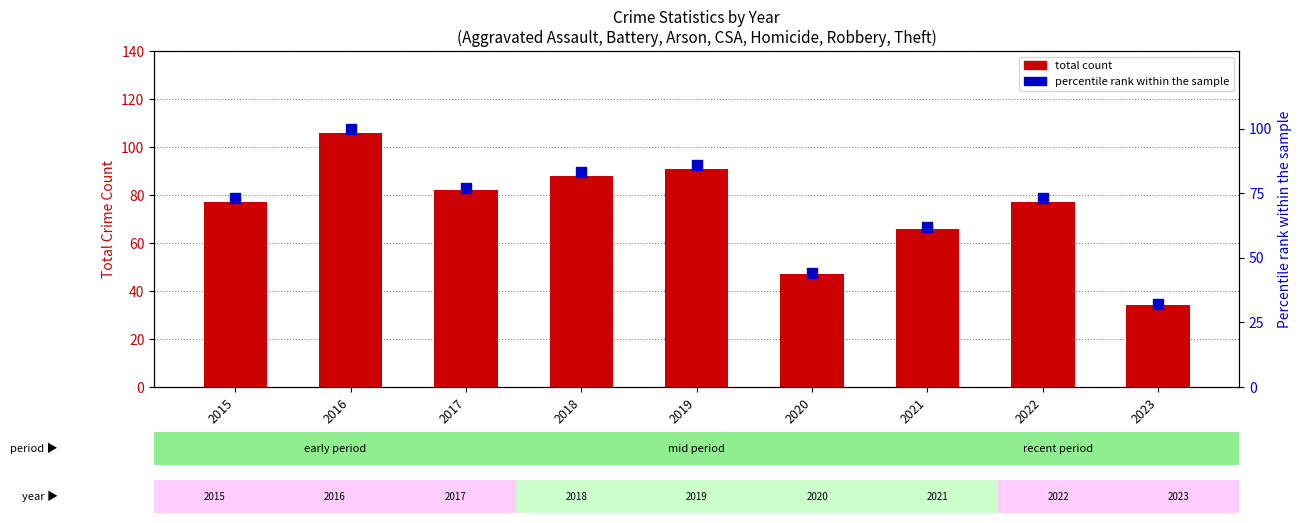

Is the value of total count at 2021 greater than the value of percentile rank within the sample at 2023?

Yes